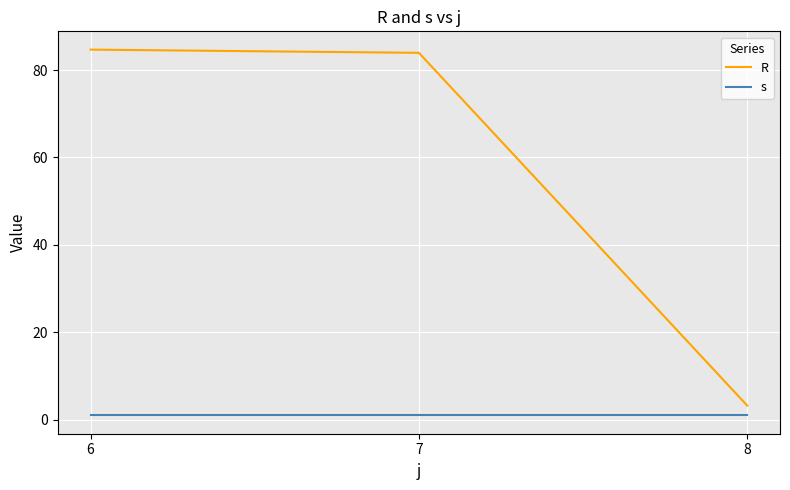

Which series changed the most between 7 and 8?

R